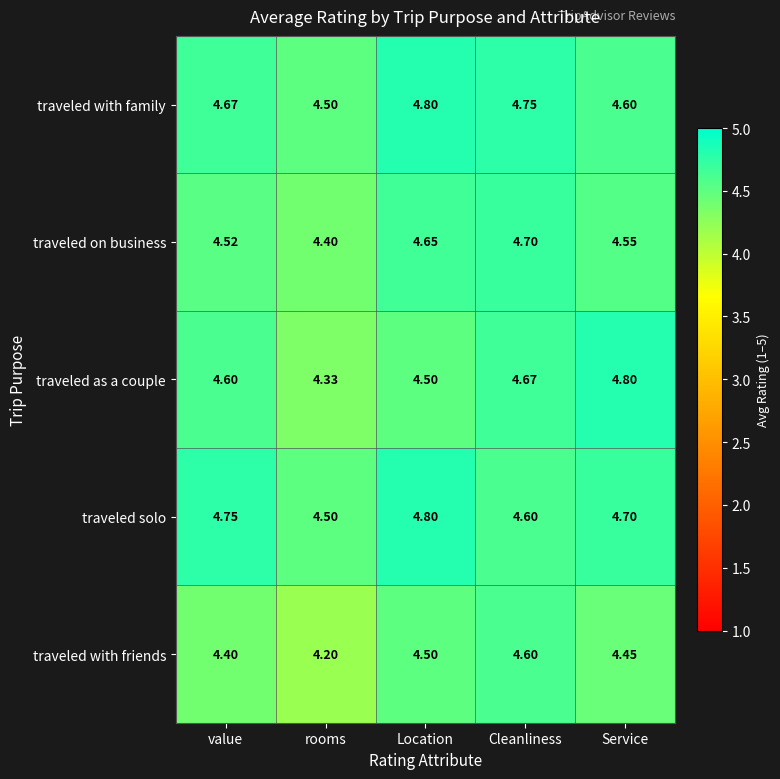

Which series has the widest spread of values?

traveled as a couple